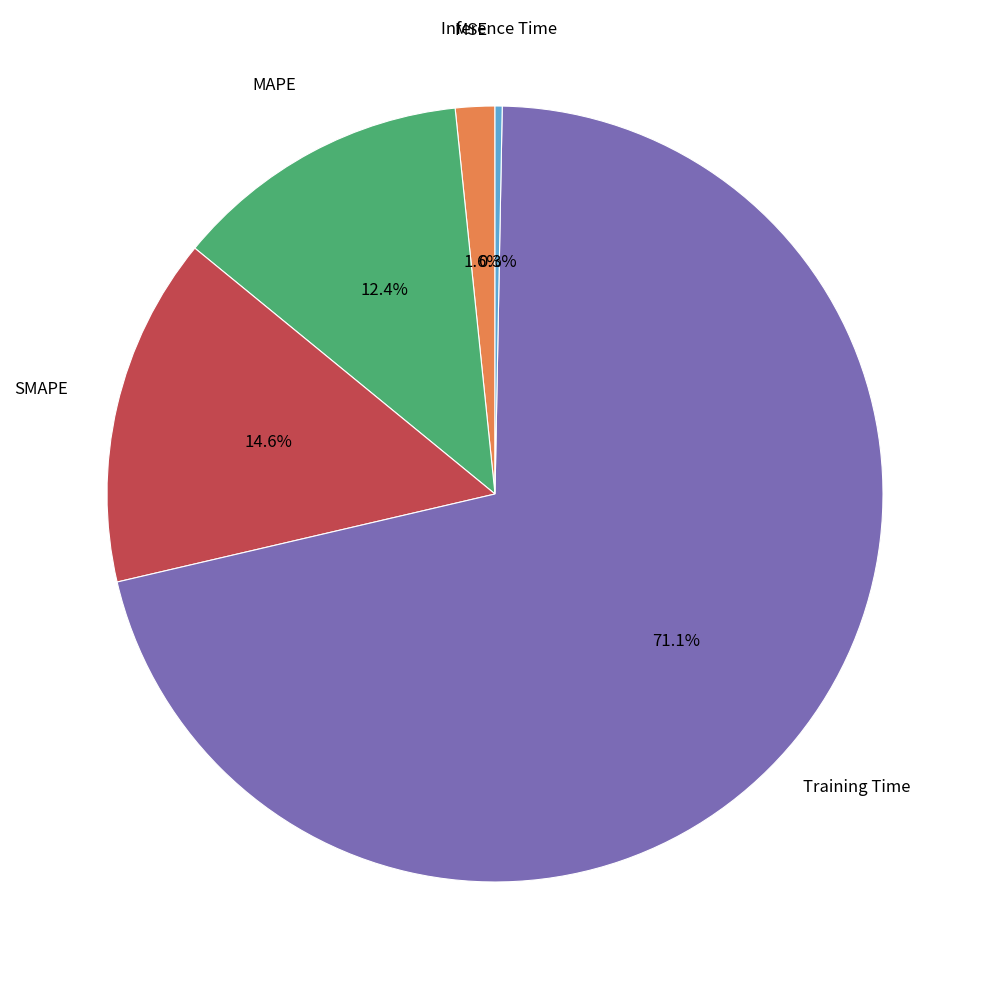

Does any single category account for the majority?

Yes